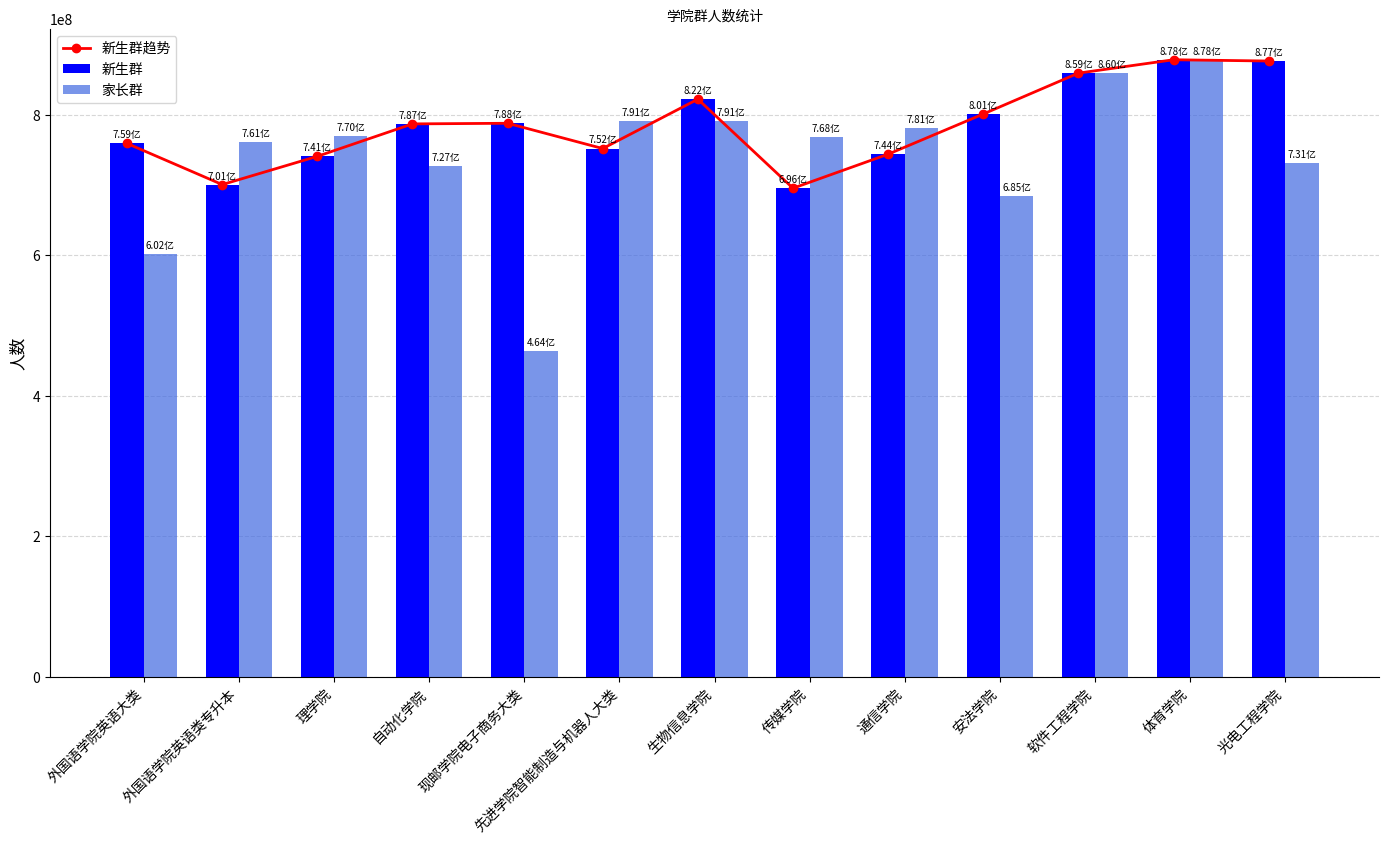

Does the chart contain any negative values?

No